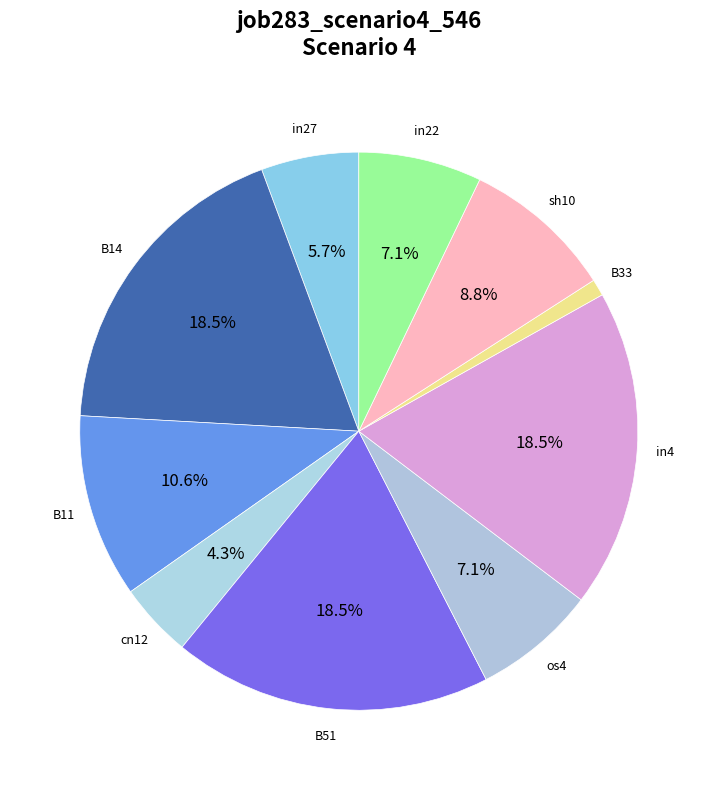

True or false: sh10 accounts for 9% of the total.

True